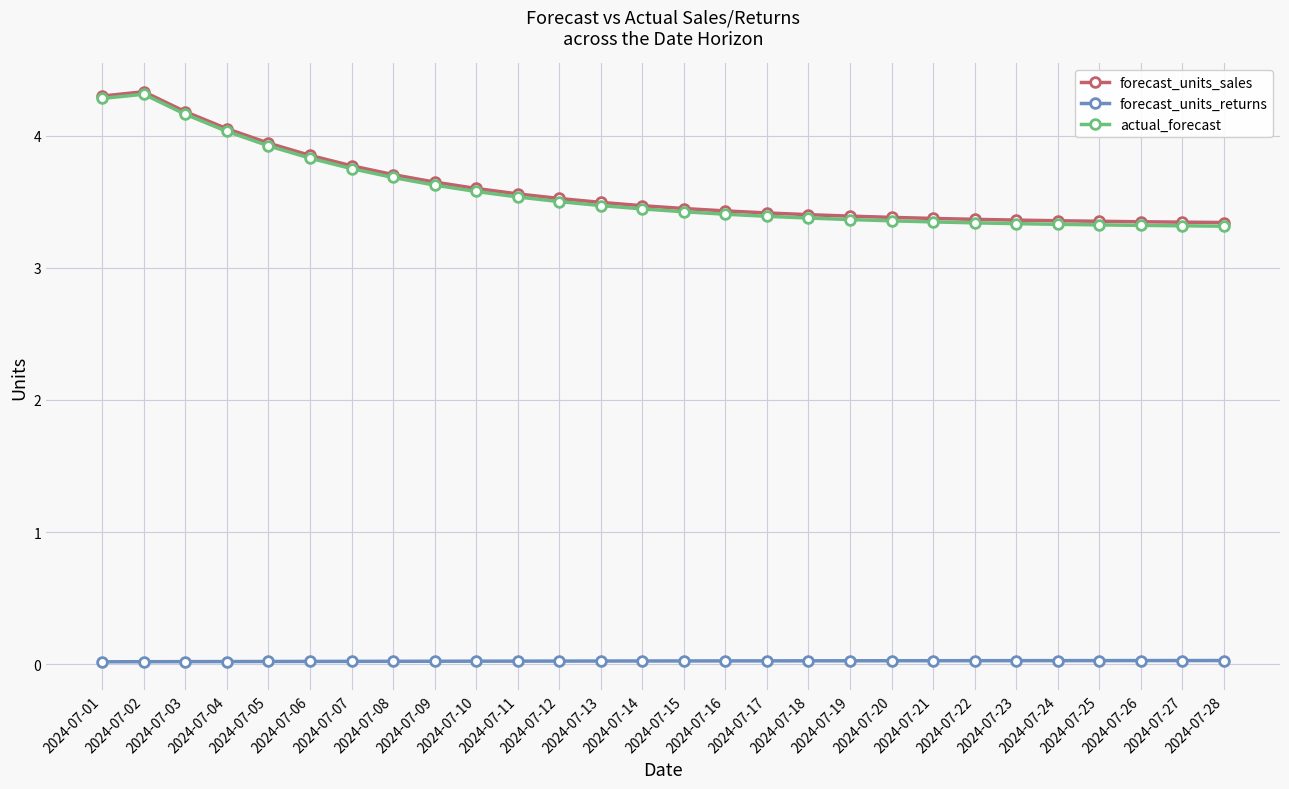

How many lines are shown in the chart?

3